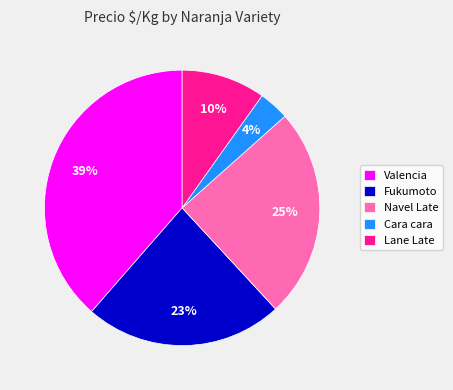

Do Navel Late and Fukumoto together represent more than half of the pie?

No